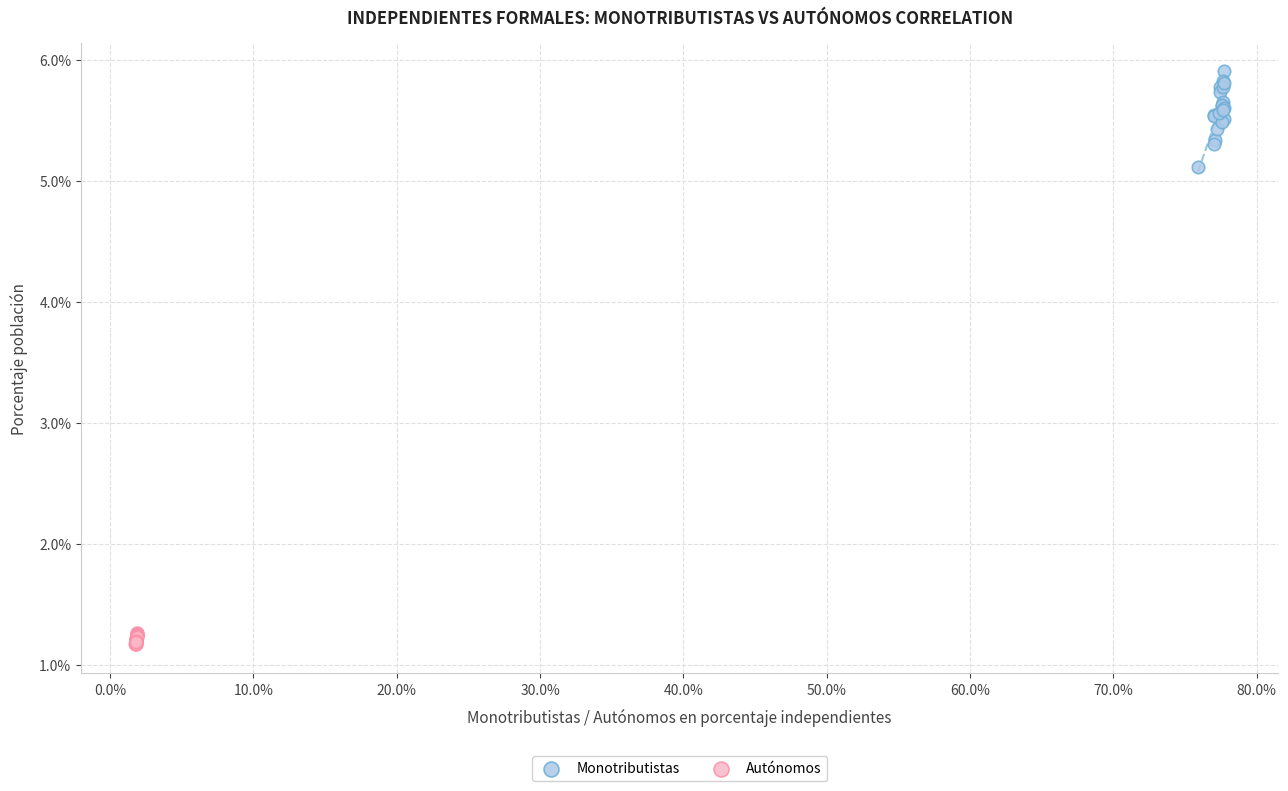

Which series has the largest Y range (max minus min)?

Monotributistas